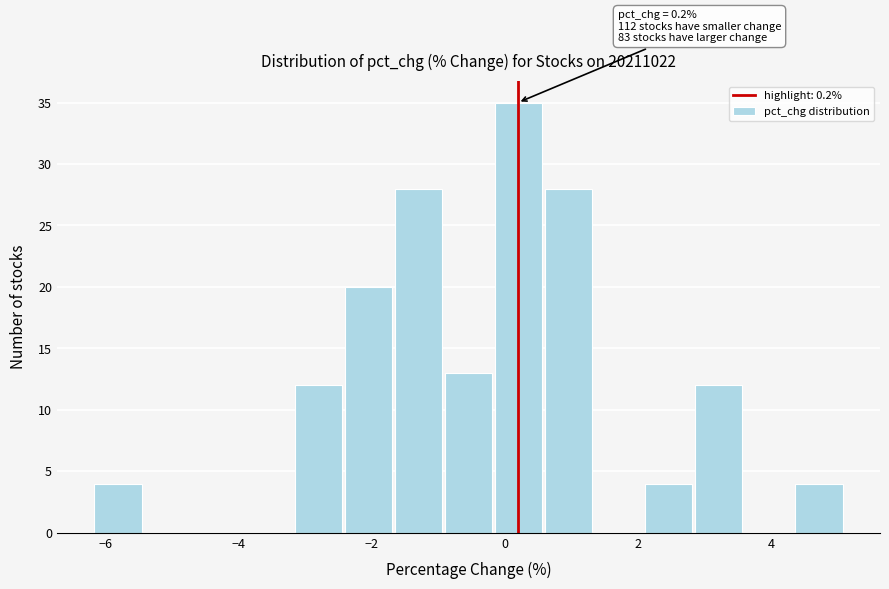

Read against the x-axis, roughly where is the centre of the tallest bar?

0.2